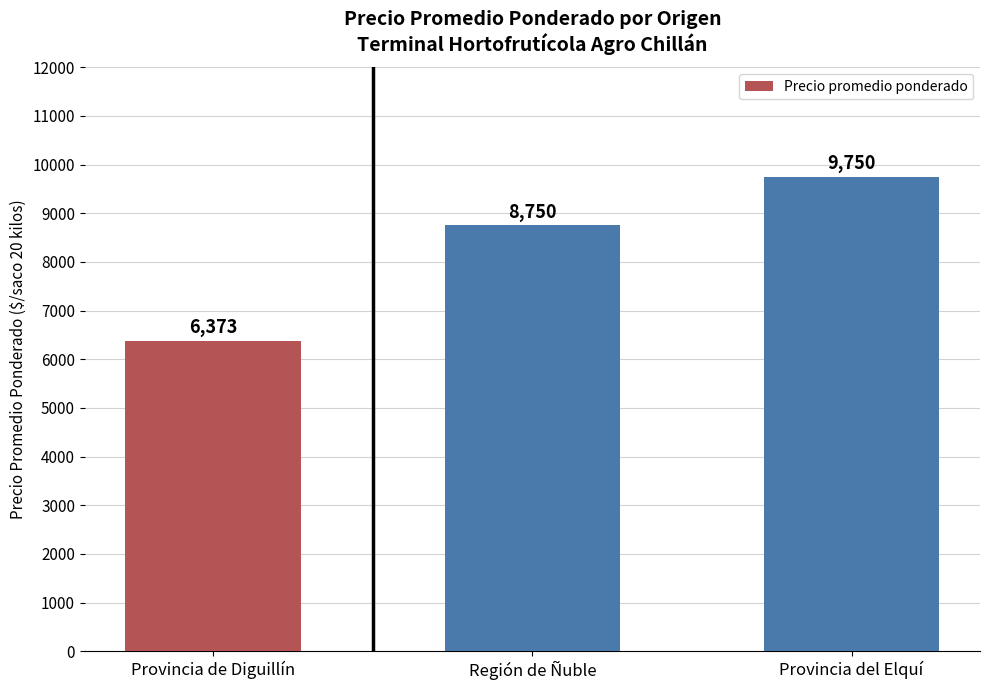

Count the values in the range 6373 to 9750.

3